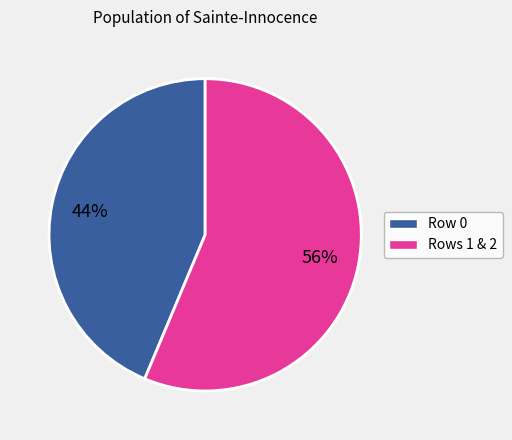

How many segments does this pie chart have?

2